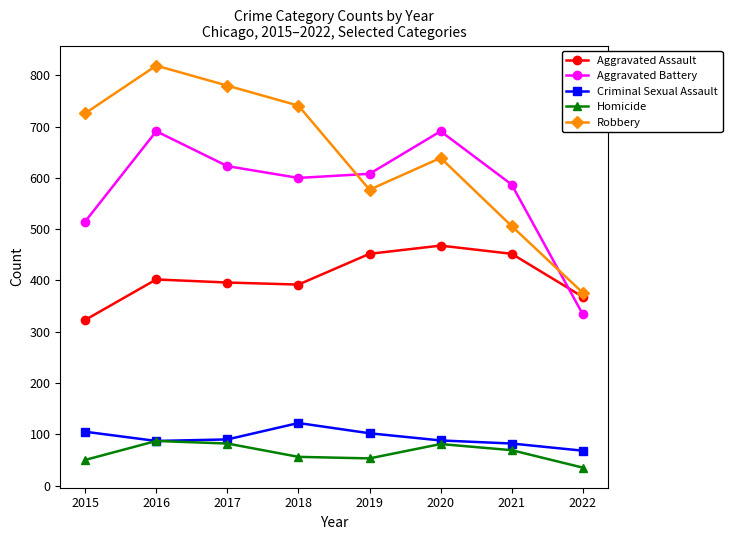

How many series are shown in this chart?

5